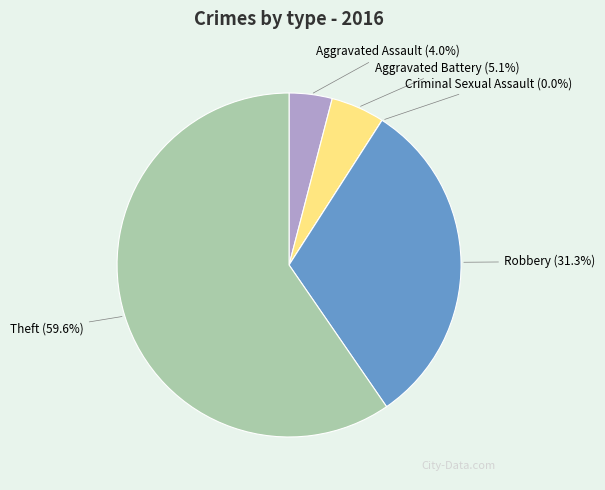

Does Robbery account for over 50% of the chart?

No